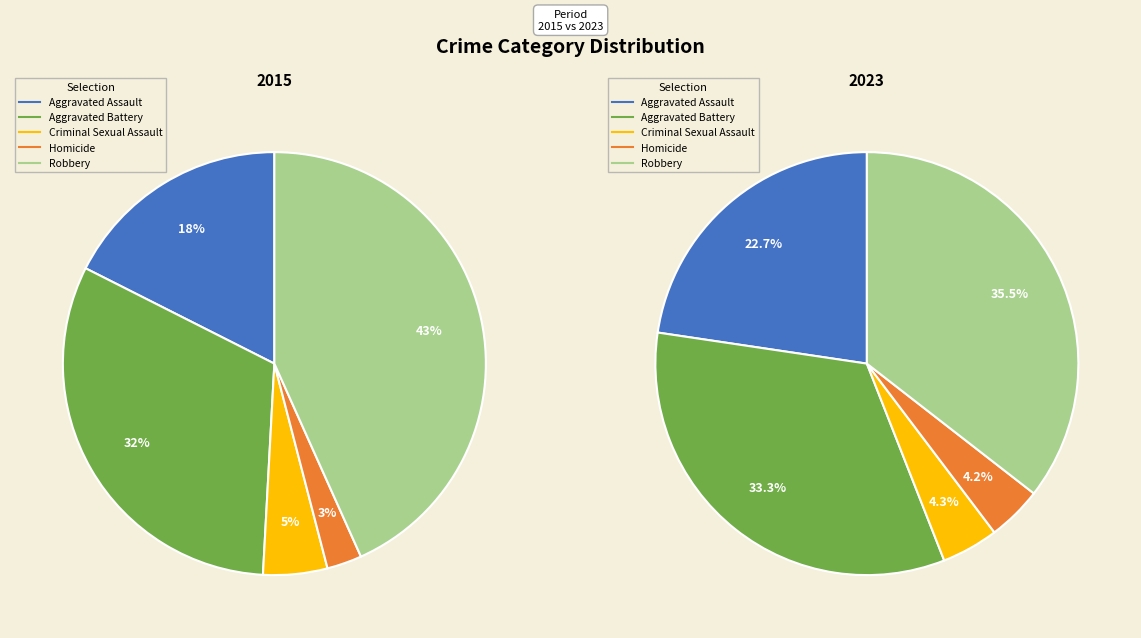

Count the number of slices in the pie.

5